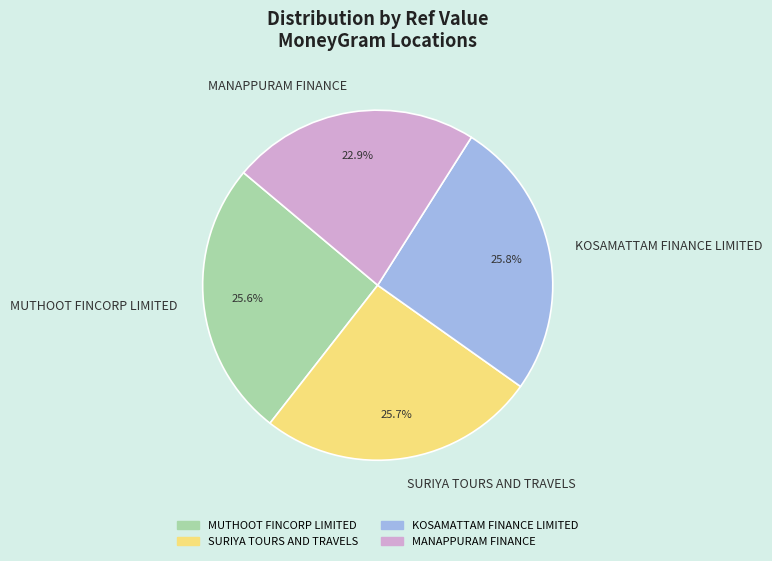

To the nearest percent, what is the average slice percentage?

25%